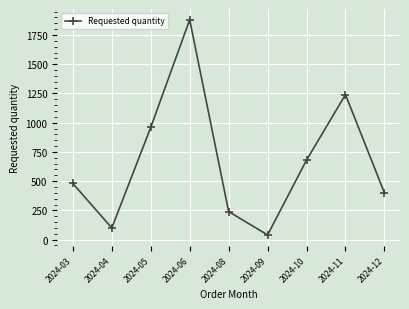

Reading right to left, extract all data points from this chart.

2024-12=400	2024-11=1240	2024-10=680	2024-09=40	2024-08=240	2024-06=1880	2024-05=960	2024-04=100	2024-03=480